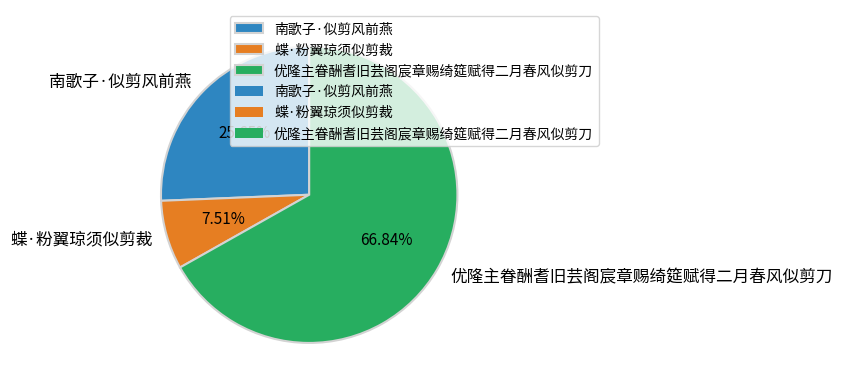

Which category has the smallest portion of the pie?

蝶·粉翼琼须似剪裁